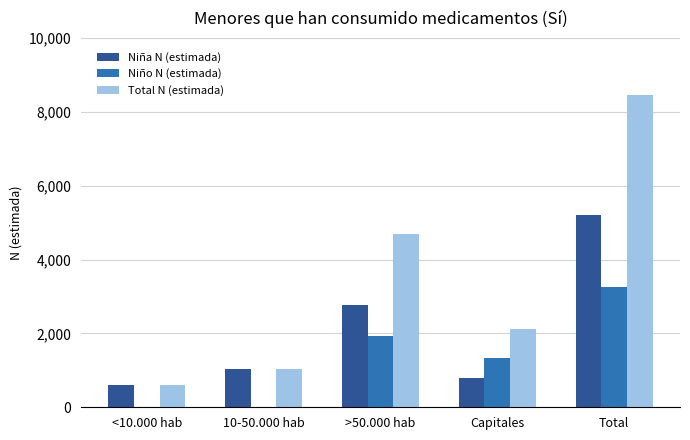

What are all the series names shown in the legend?

Niña N (estimada), Niño N (estimada), Total N (estimada)